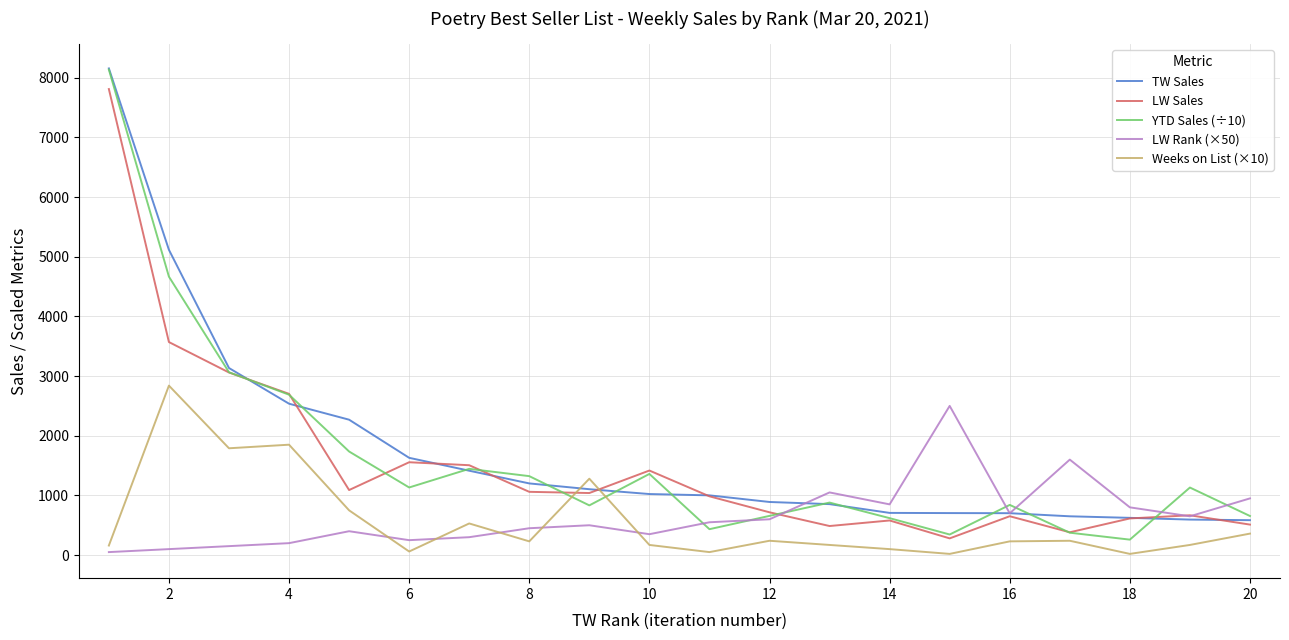

At how many categories does at least one series exceed 4676?

2